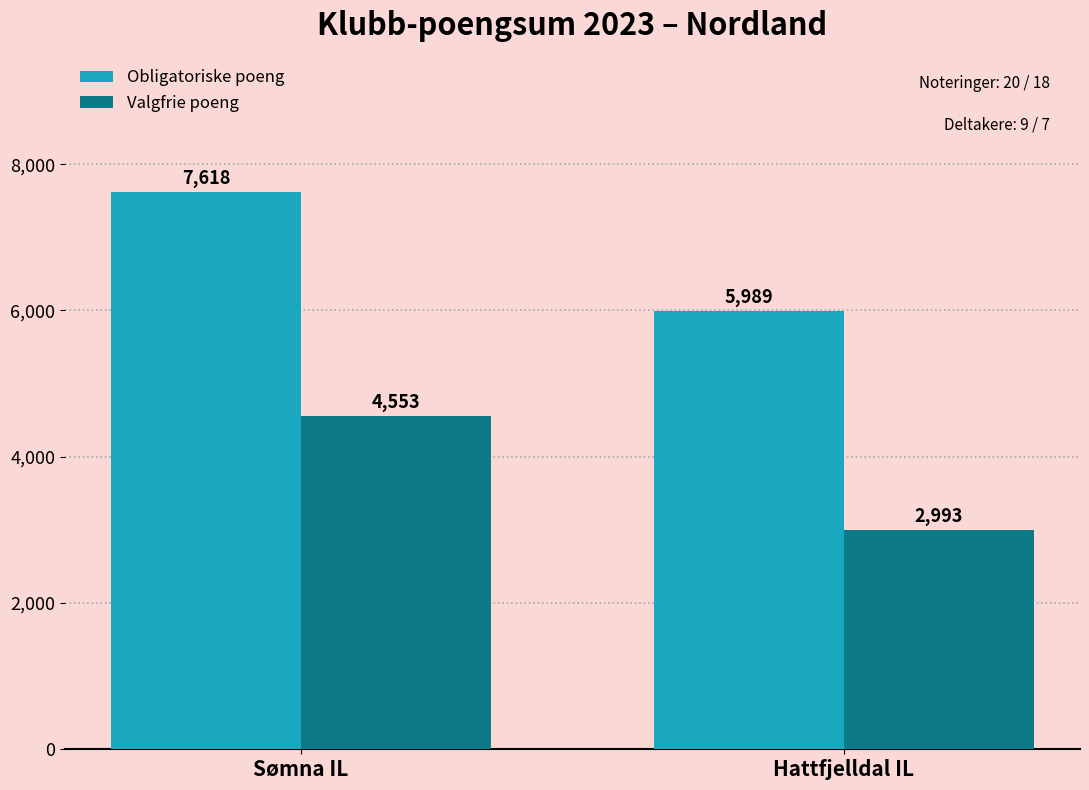

Is the value of Valgfrie poeng at Sømna IL greater than the value of Obligatoriske poeng at Hattfjelldal IL?

No